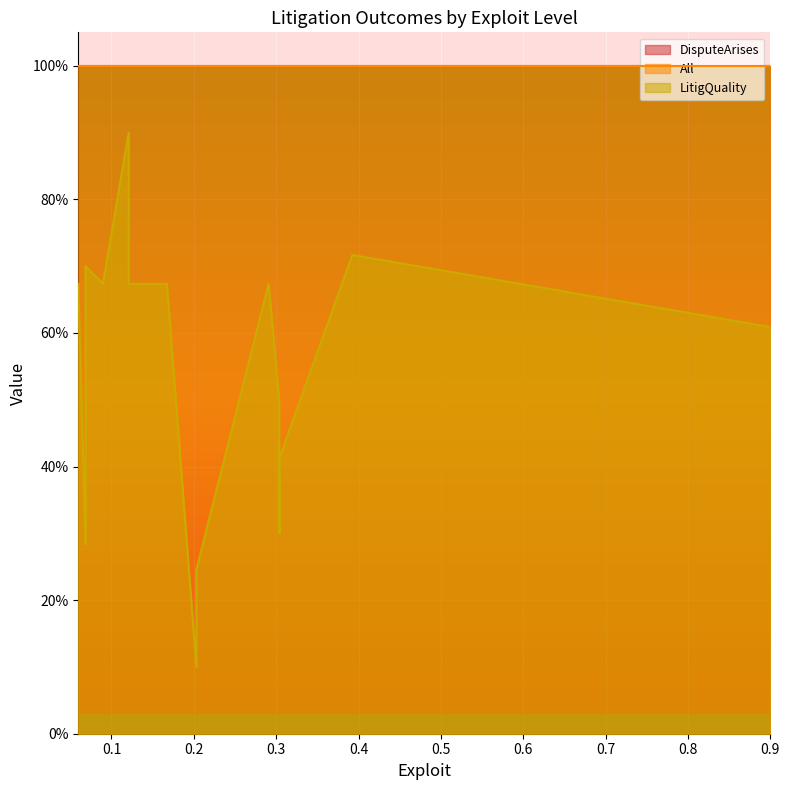

True or false: DisputeArises and LitigQuality intersect in this chart.

False